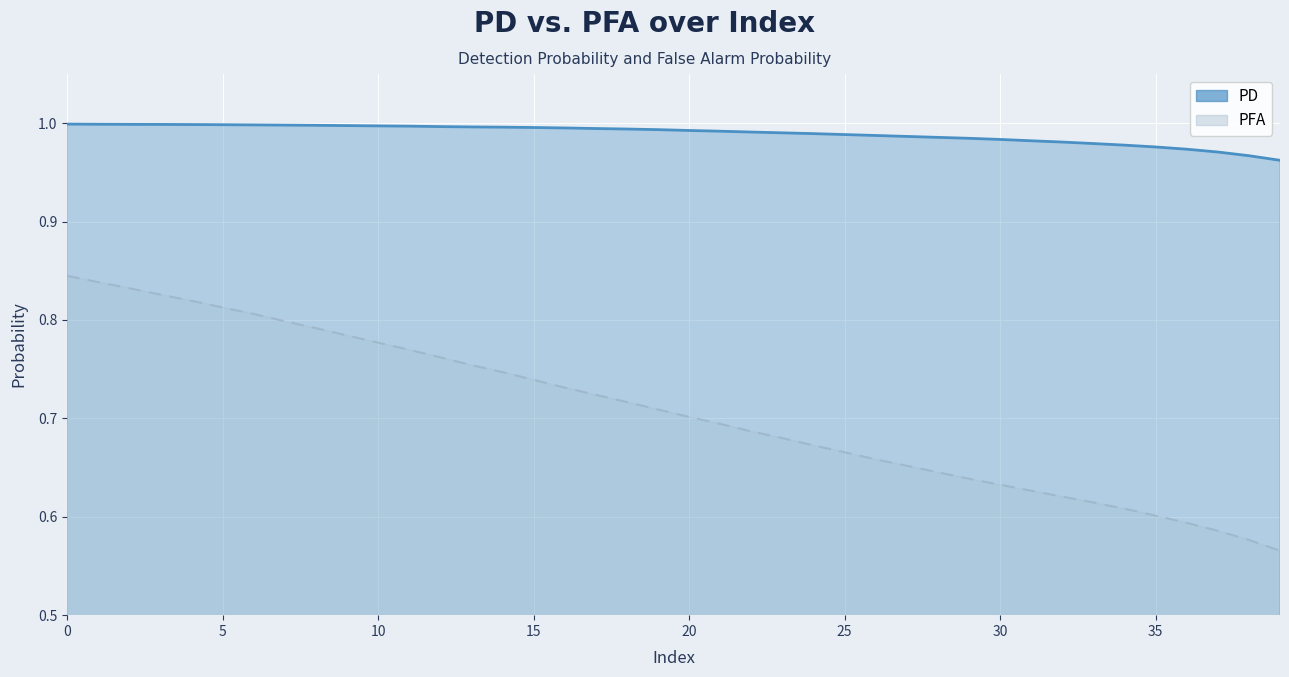

Reading right to left, what are all the values shown in this chart?

PD: 39=1.0	38=1.0	37=1.0	36=1.0	35=1.0	34=1.0	33=1.0	32=1.0	31=1.0	30=1.0	29=1.0	28=1.0	27=1.0	26=1.0	25=1.0	24=1.0	23=1.0	22=1.0	21=1.0	20=1.0	19=1.0	18=1.0	17=1.0	16=1.0	15=1.0	14=1.0	13=1.0	12=1.0	11=1.0	10=1.0	9=1.0	8=1.0	7=1.0	6=1.0	5=1.0	4=1.0	3=1.0	2=1.0	1=1.0	0=1.0
PFA: 39=0.6	38=0.6	37=0.6	36=0.6	35=0.6	34=0.6	33=0.6	32=0.6	31=0.6	30=0.6	29=0.6	28=0.6	27=0.7	26=0.7	25=0.7	24=0.7	23=0.7	22=0.7	21=0.7	20=0.7	19=0.7	18=0.7	17=0.7	16=0.7	15=0.7	14=0.7	13=0.8	12=0.8	11=0.8	10=0.8	9=0.8	8=0.8	7=0.8	6=0.8	5=0.8	4=0.8	3=0.8	2=0.8	1=0.8	0=0.8